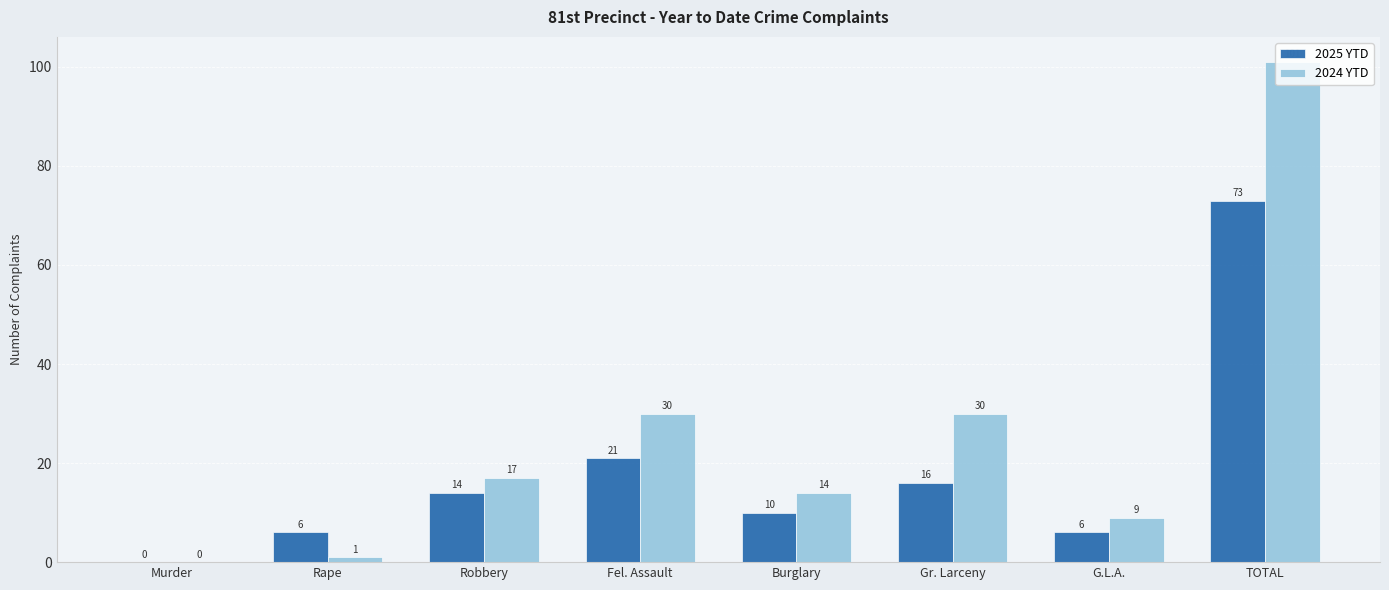

What is the sum of all 2024 YTD values?

202